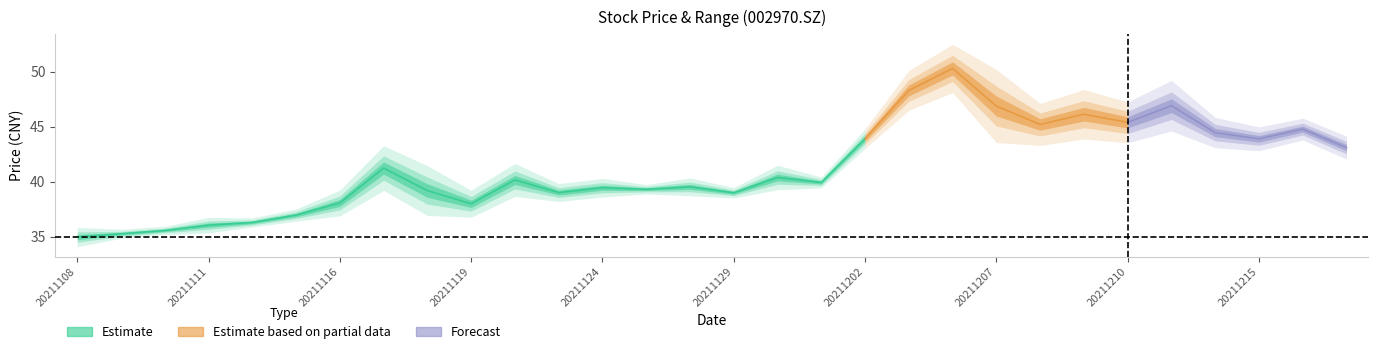

In close, how many points are lower than both neighbors (excluding endpoints)?

8